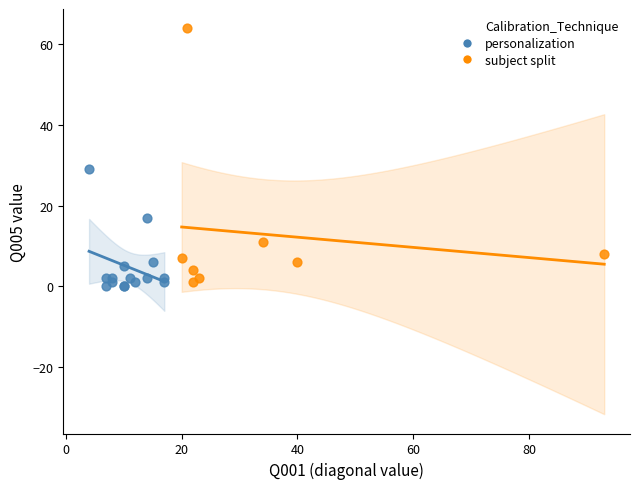

Which series contains the highest Y value?

subject split